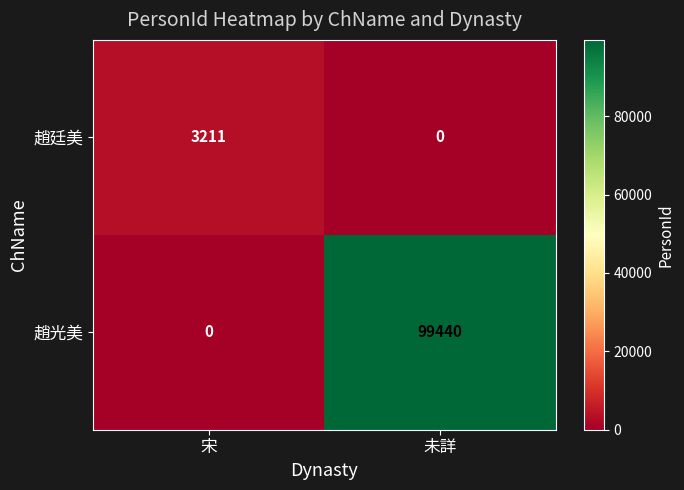

Which label corresponds to the largest value in the chart?

未詳